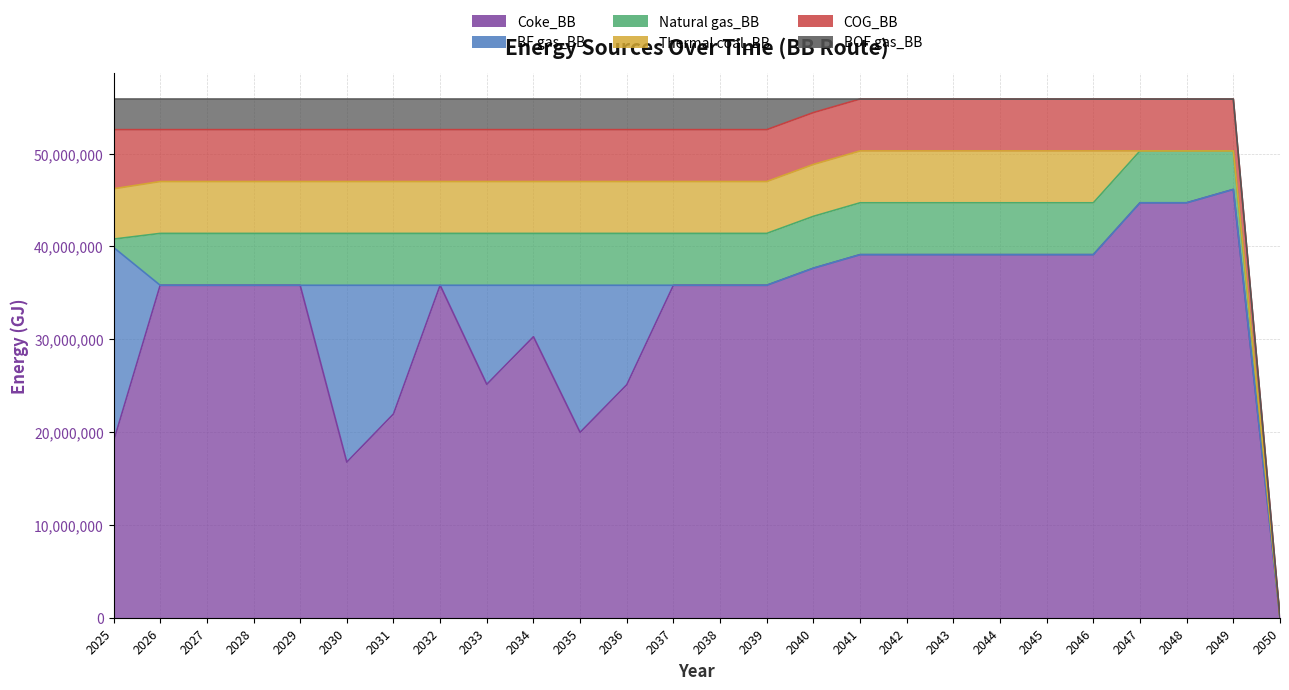

At 2037, list the series in order from largest to smallest.

Coke_BB, Natural gas_BB, Thermal coal_BB, COG_BB, BOF gas_BB, BF gas_BB